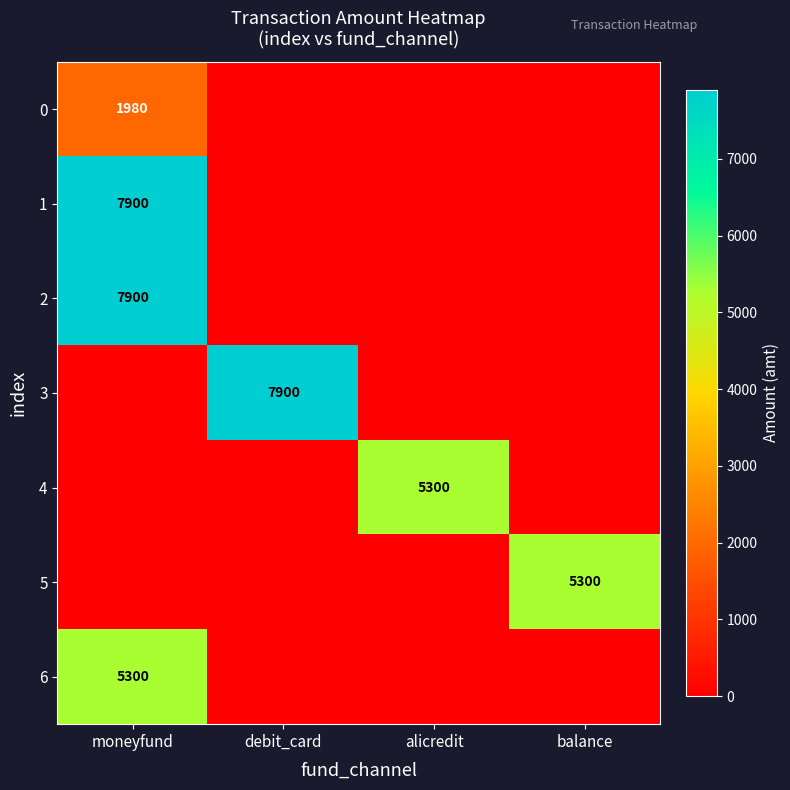

True or false: 1 has a value of 7900 at moneyfund.

True